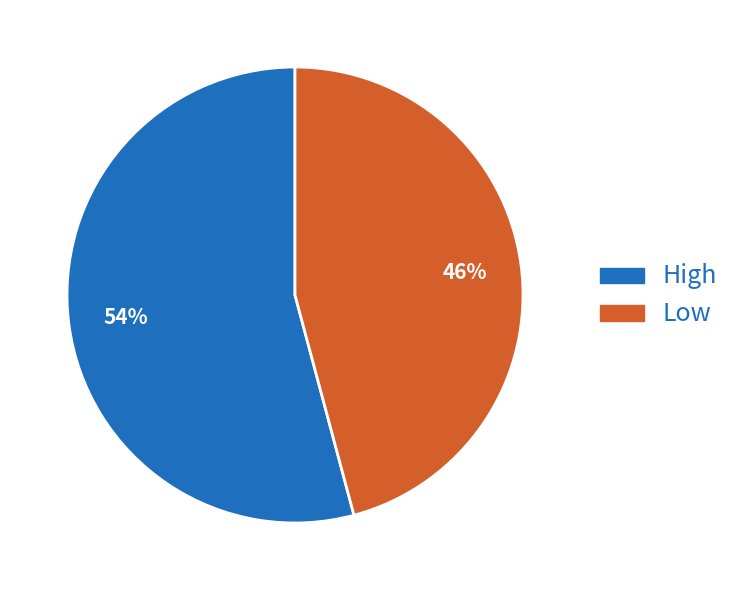

What is the largest slice in the pie chart?

High